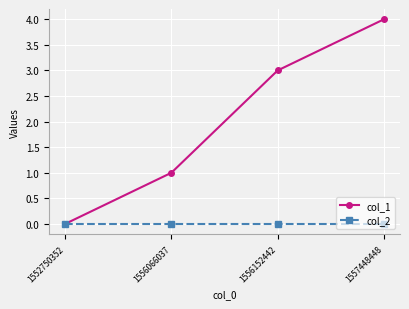

Is this an area chart (filled region under the line)?

No